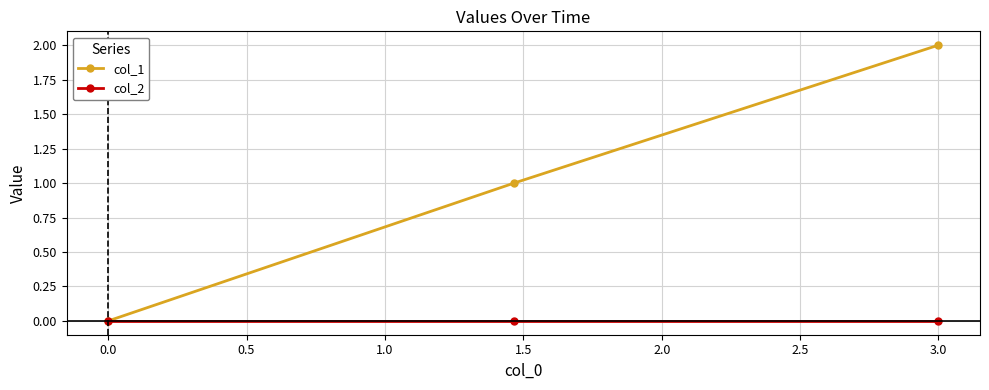

Which series has the largest total across all categories?

col_1